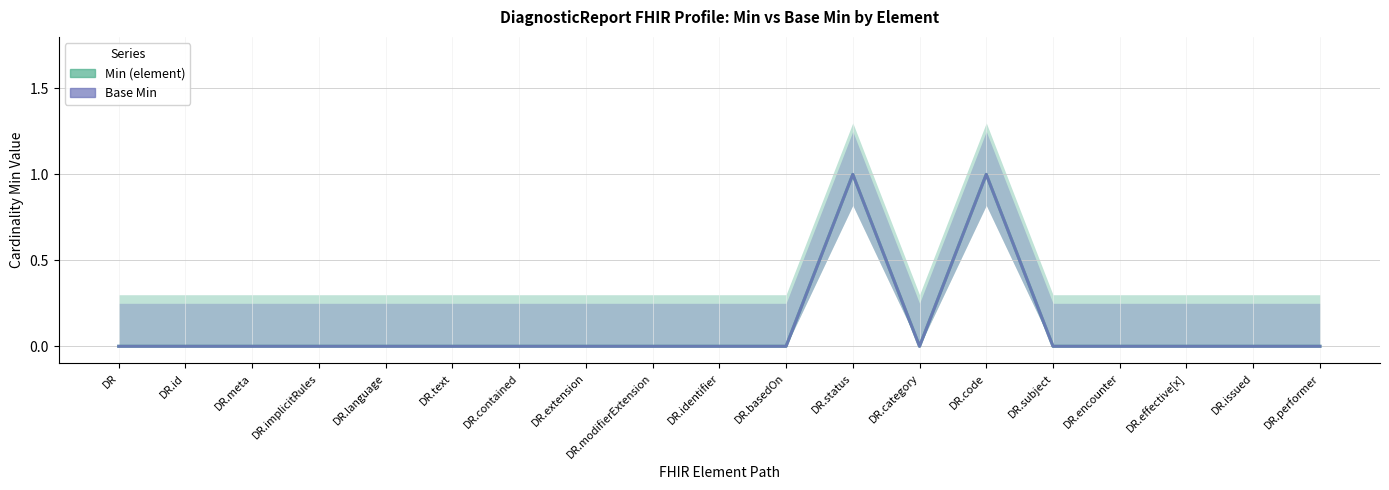

At which category is the sum across all series the highest?

DR.status